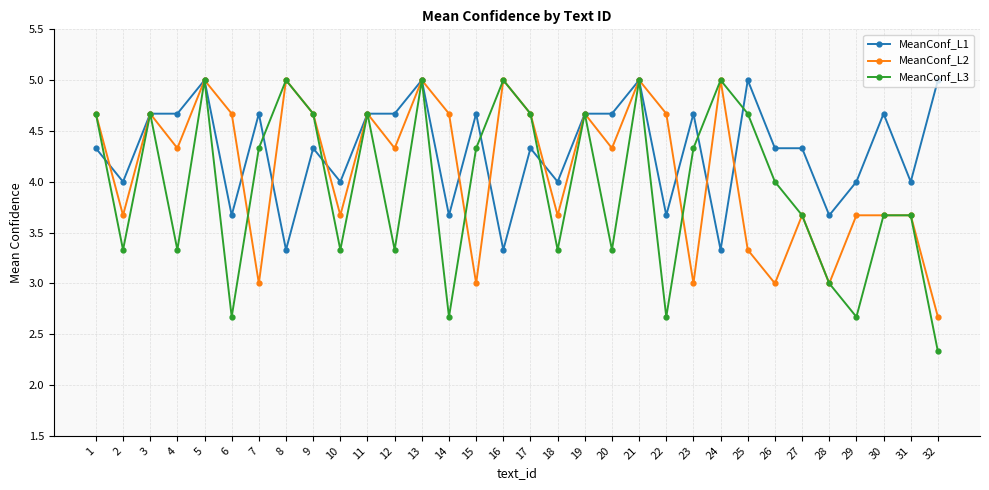

At 25, list the series in order from smallest to largest.

MeanConf_L2, MeanConf_L3, MeanConf_L1